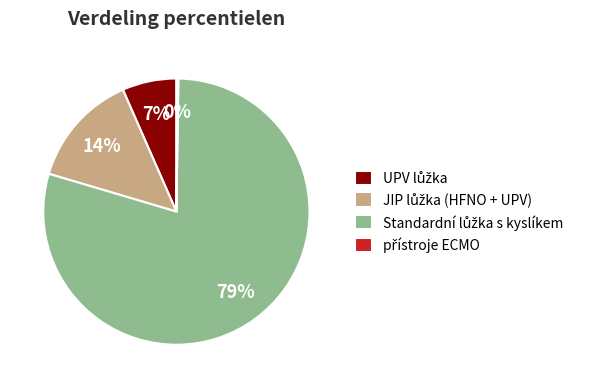

Is there any slice that represents more than half of the pie?

Yes